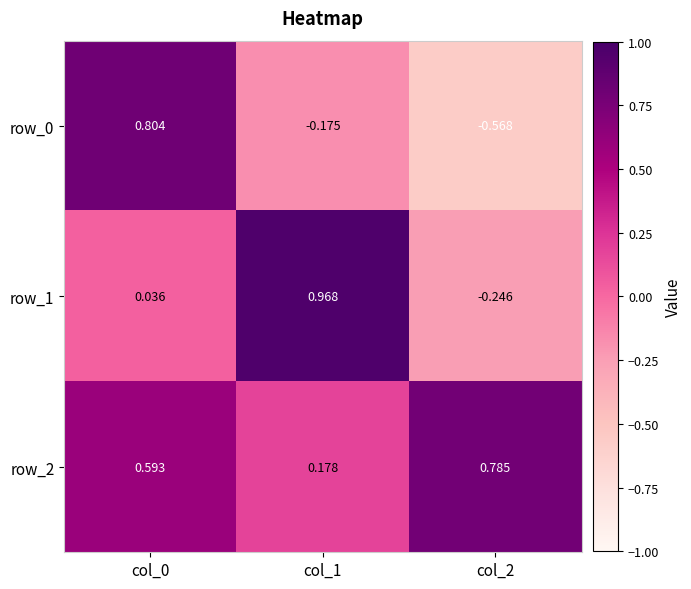

Is the value of row_2 at col_0 greater than the value of row_1 at col_0?

Yes